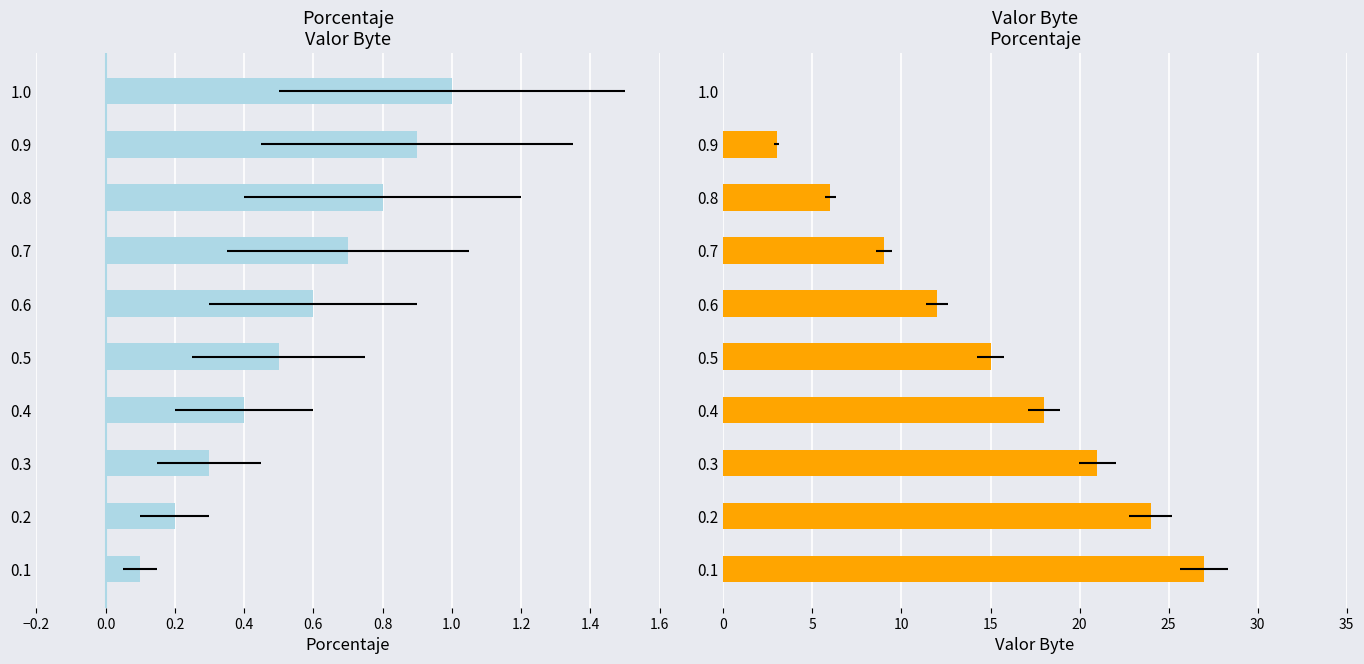

What is the sum of all Valor Byte values?

135.0